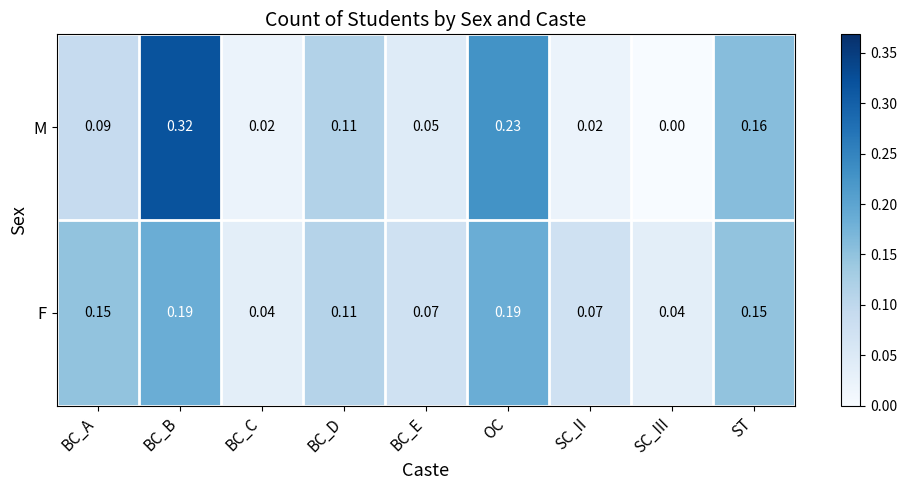

Which series has the largest total across all categories?

F